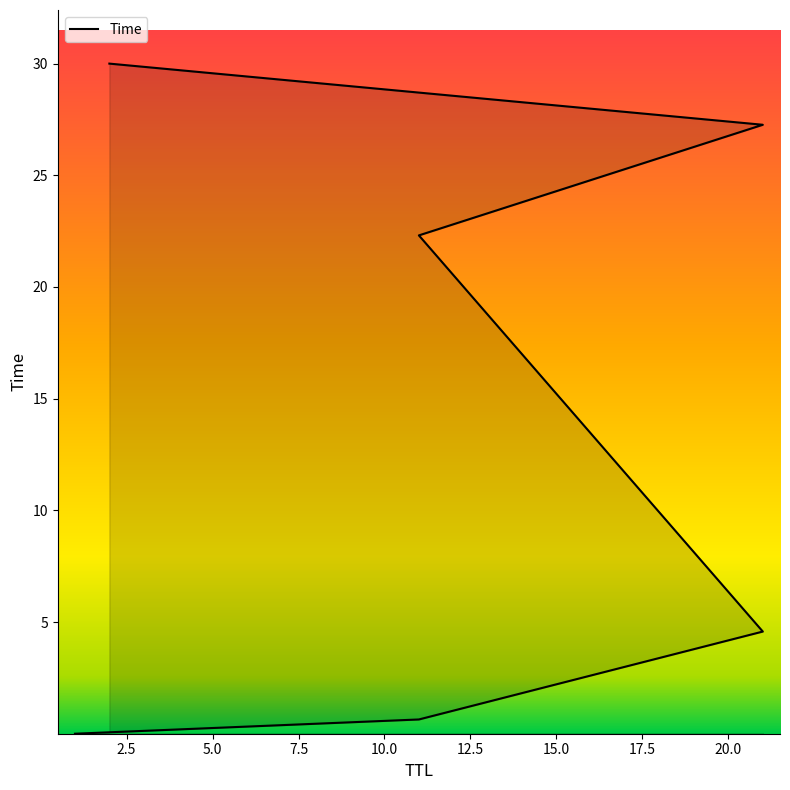

What is the sum of all values?

84.8